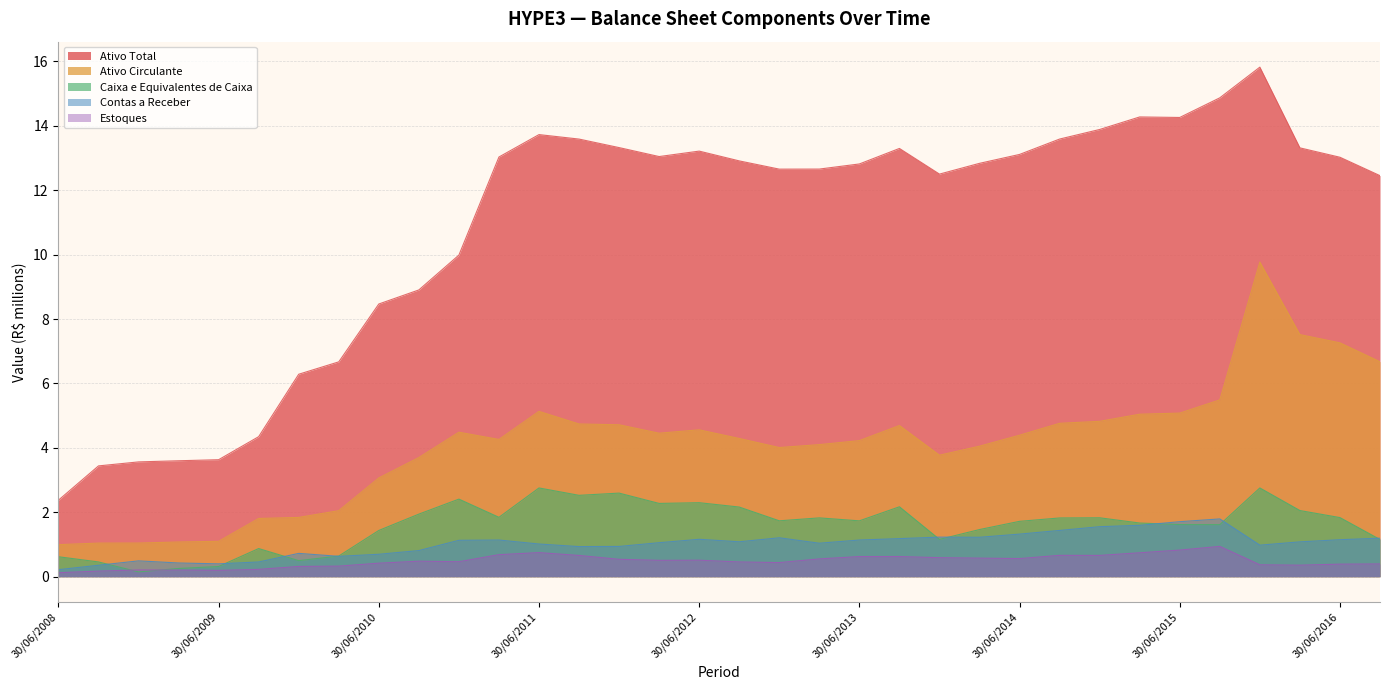

What is the average value of the Ativo Circulante series?

4.1